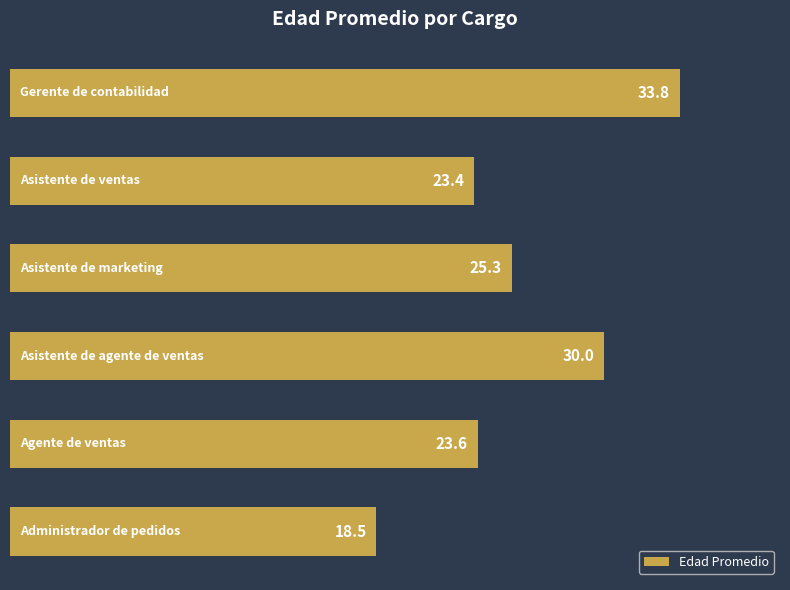

What is the minimum value shown in the chart?

18.5